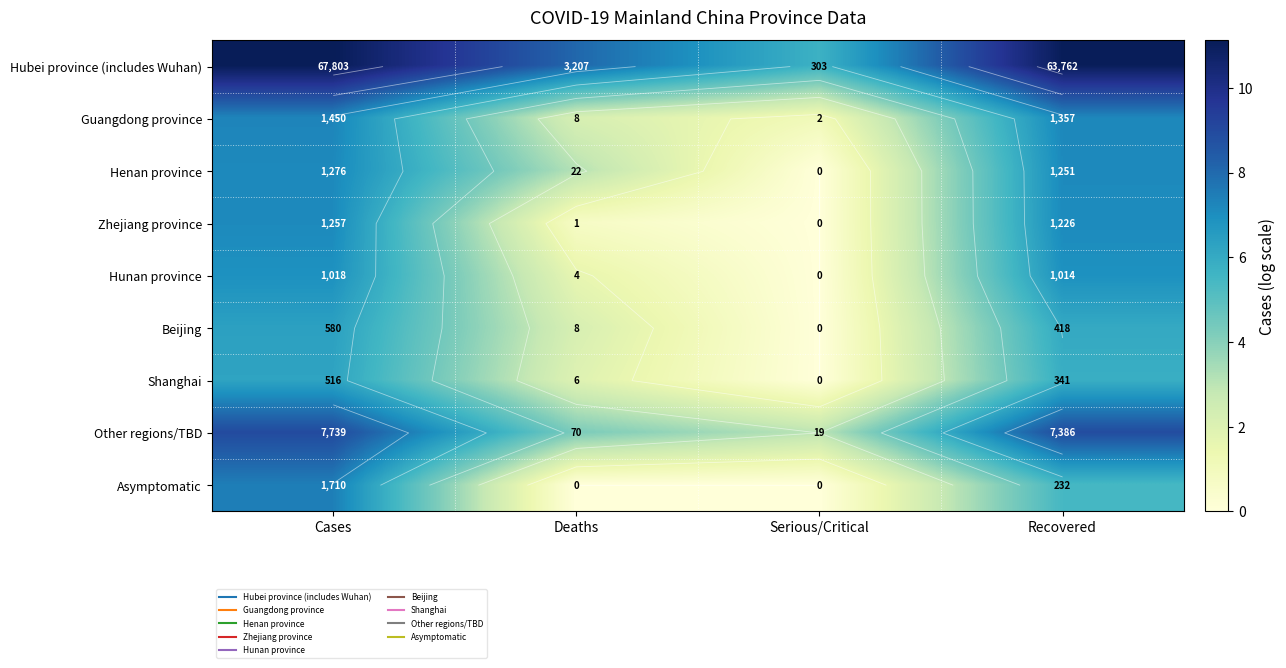

At Deaths, list the series in order from smallest to largest.

Asymptomatic, Zhejiang province, Hunan province, Shanghai, Guangdong province, Beijing, Henan province, Other regions/TBD, Hubei province (includes Wuhan)